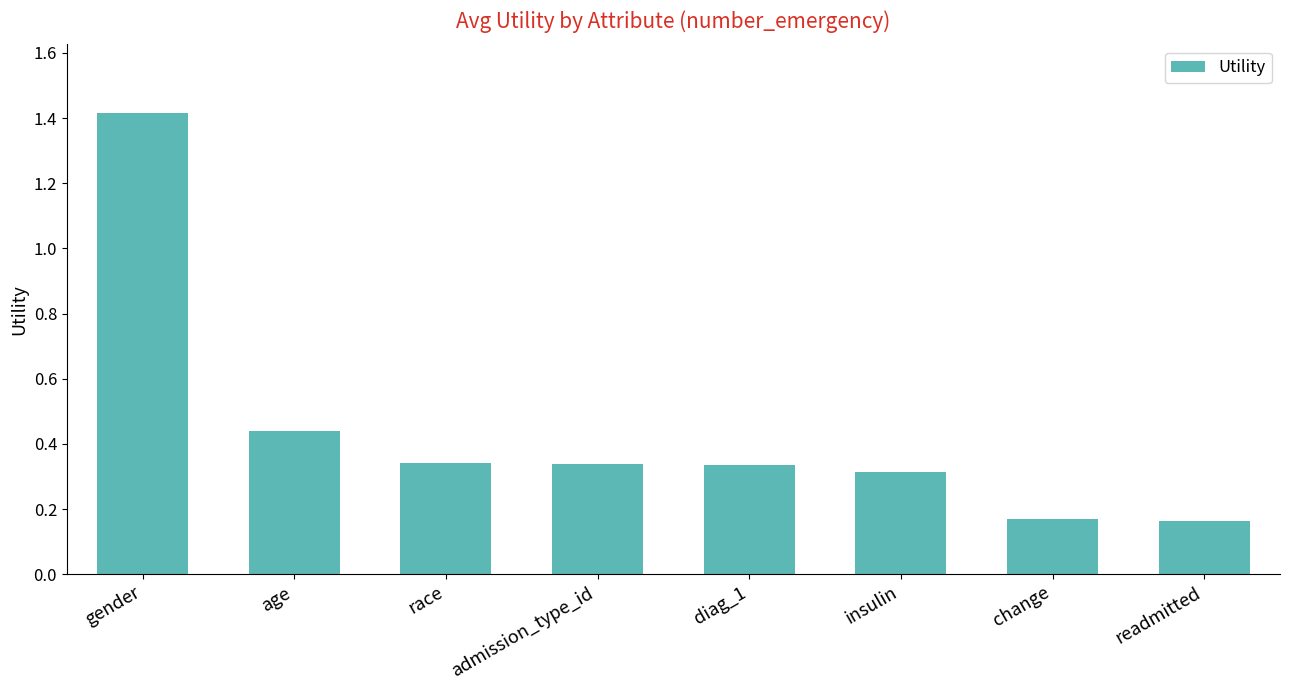

What is the label of the 8th bar from the left?

readmitted